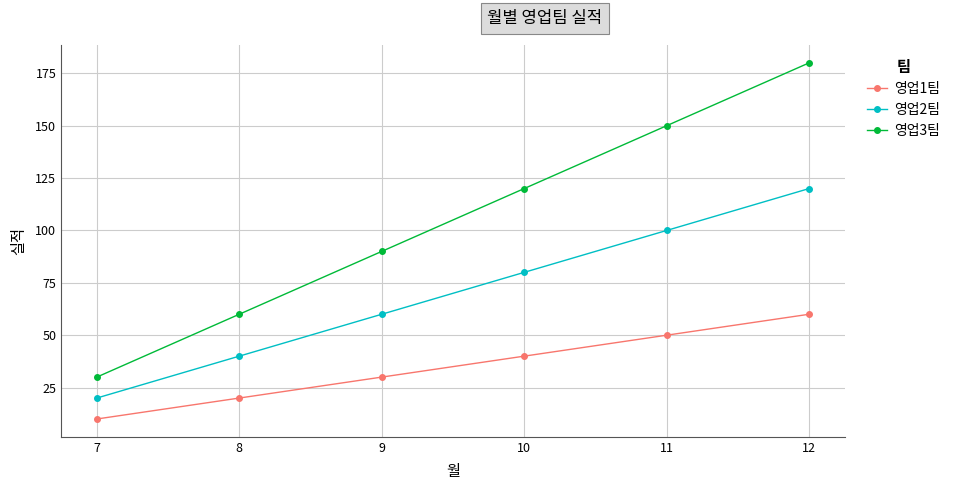

What is the average value of the 영업3팀 series?

105